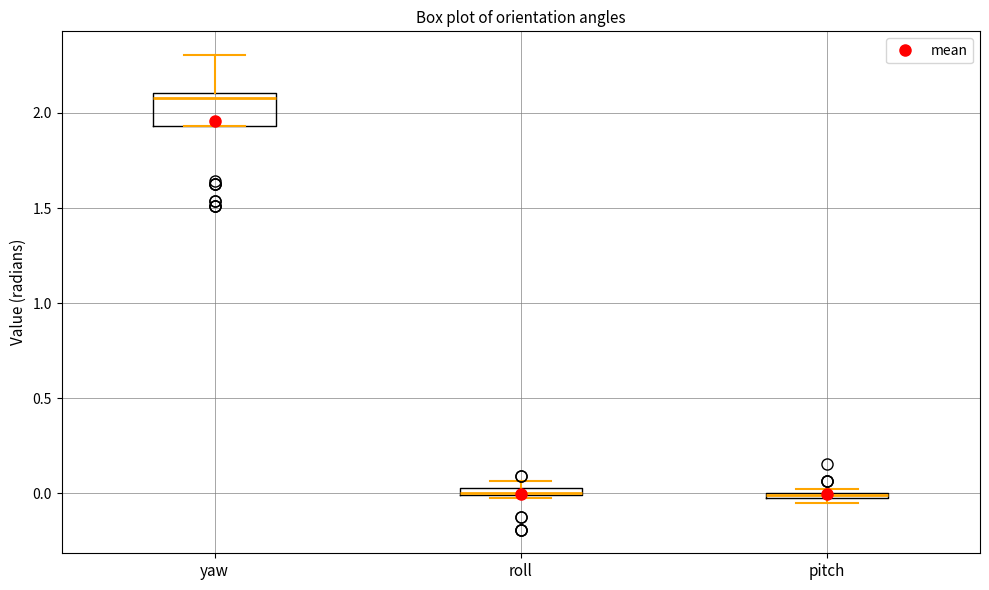

Where is the lower edge of the box for roll on the y-axis? The values are not printed on the chart, so give them approximately, as read against the axis.

0.00